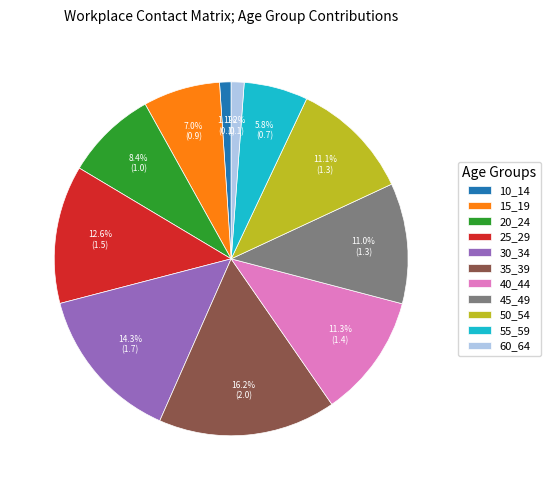

To the nearest percent, what is the combined percentage of 60_64 and 35_39?

17%